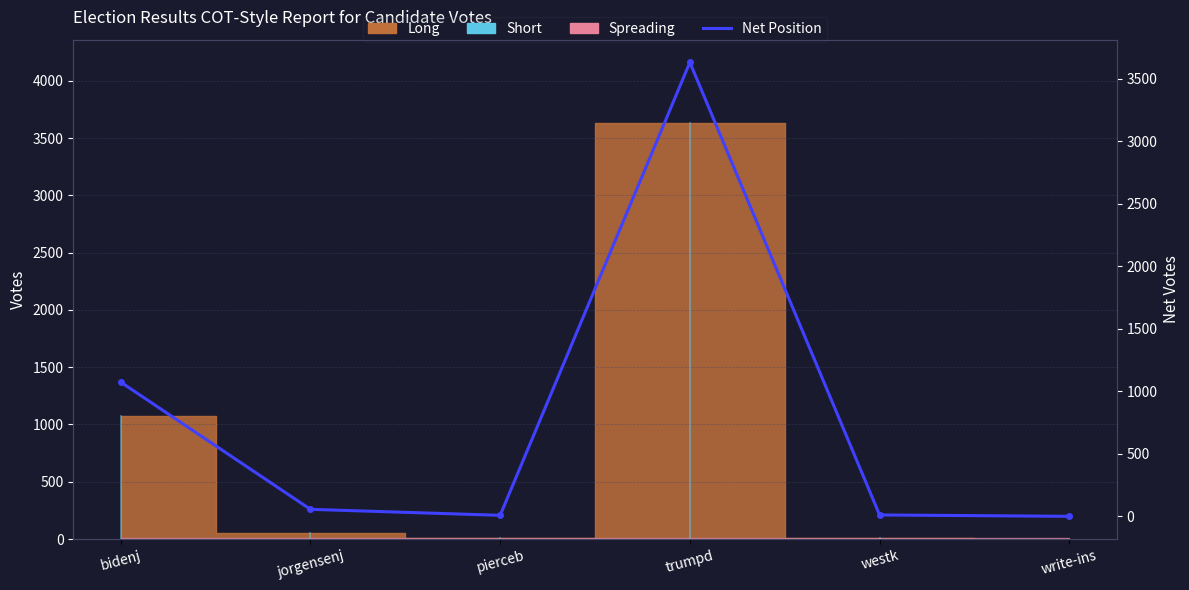

Is this an area chart (filled region under the line)?

No